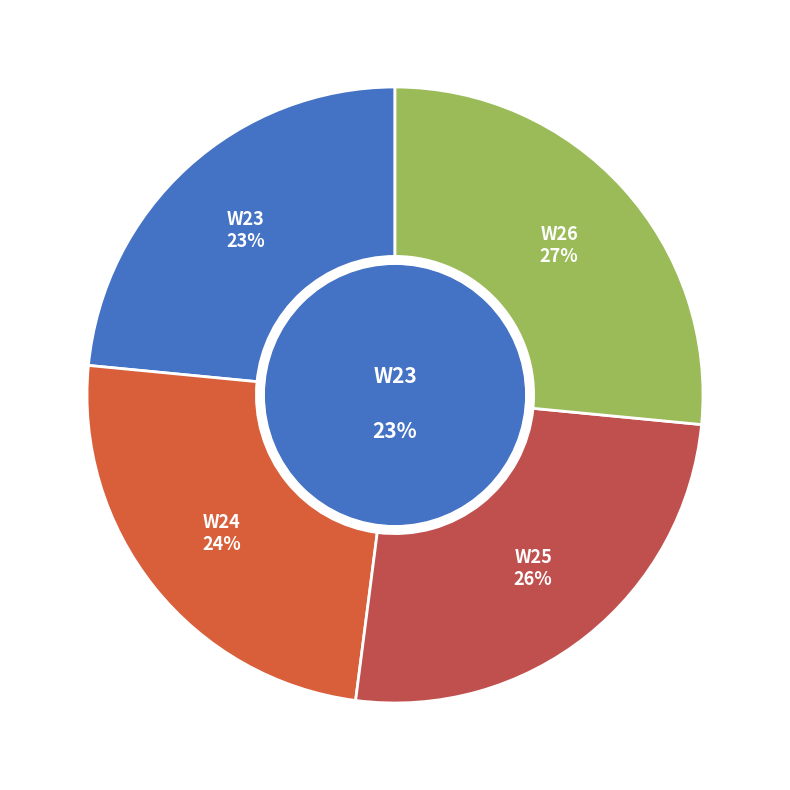

To the nearest percent, what is the difference between the W23 and W24 slice percentages?

1%